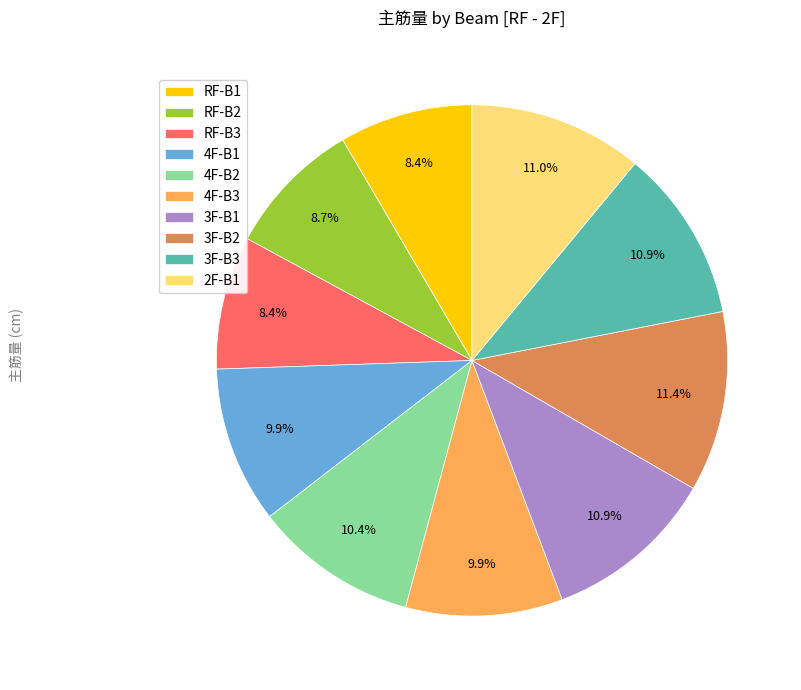

What is the ratio of the value at 3F-B2 to the value at 3F-B3?

1.0